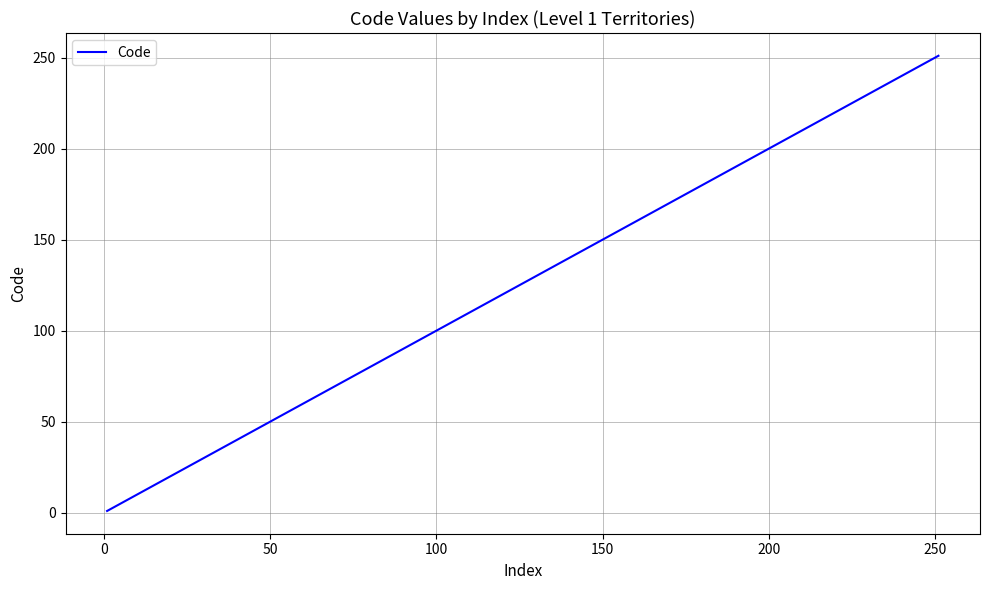

What is the difference between the maximum and minimum values?

250